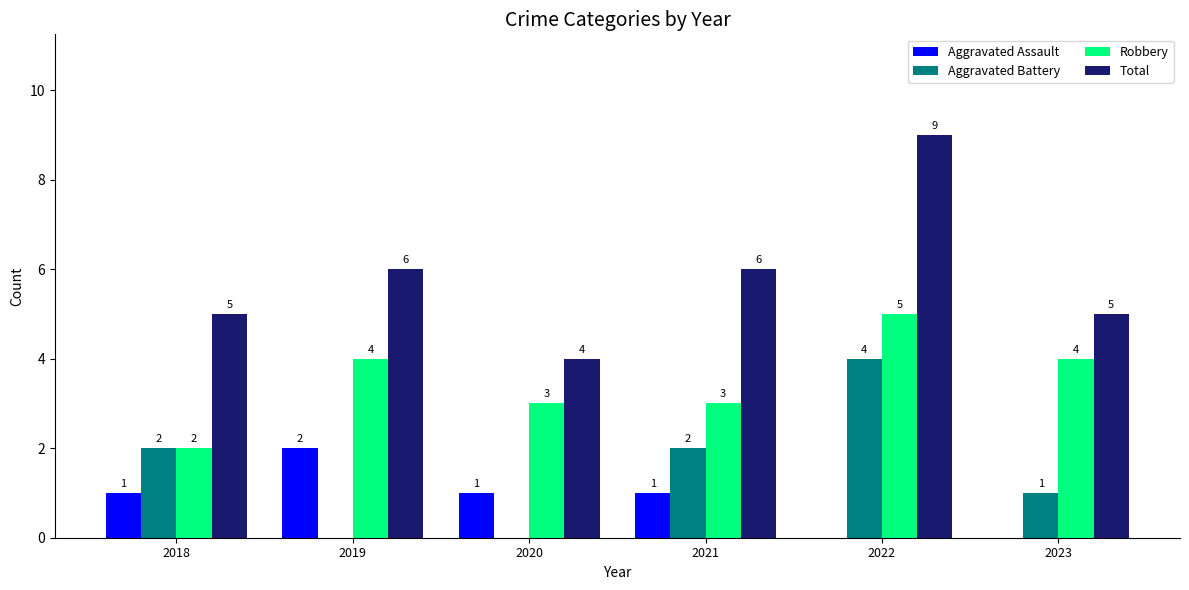

What is the maximum value for Aggravated Assault?

2